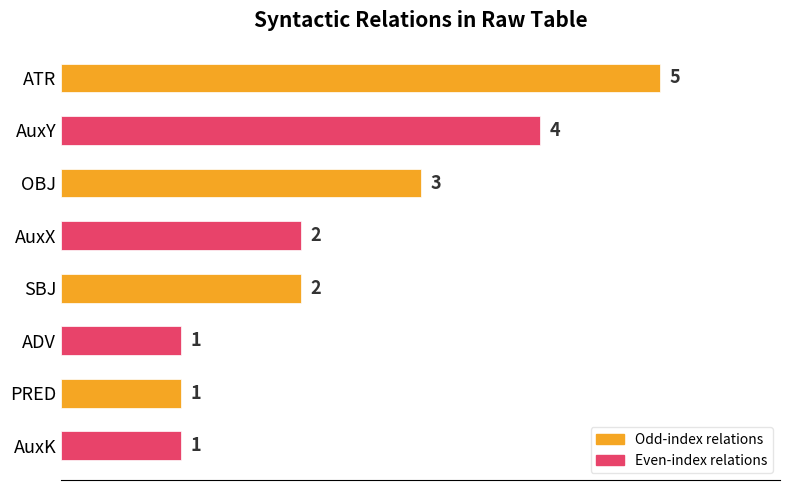

Reading bottom to top, list all the values displayed in this chart.

1	1	1	2	2	3	4	5